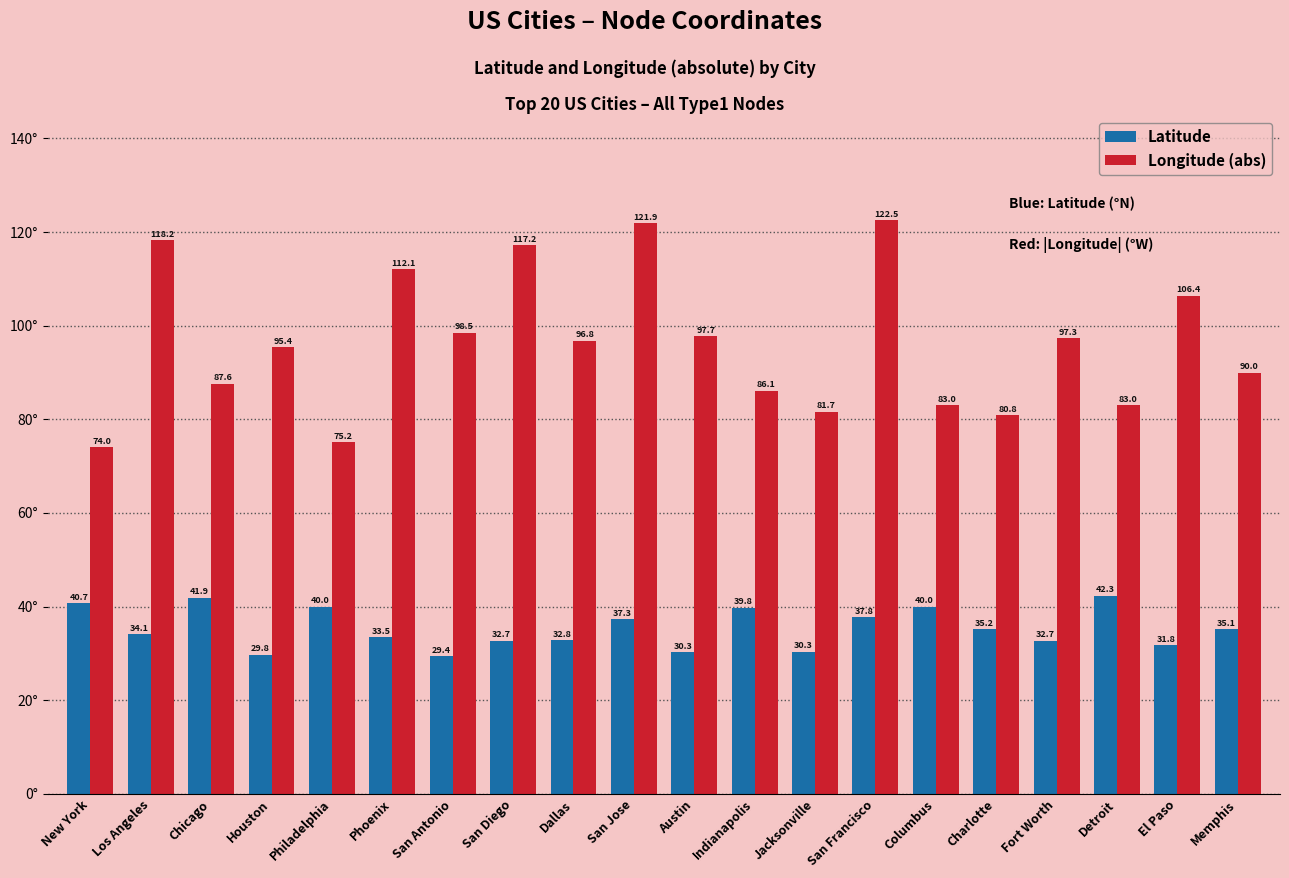

How many bars are there in each group?

2